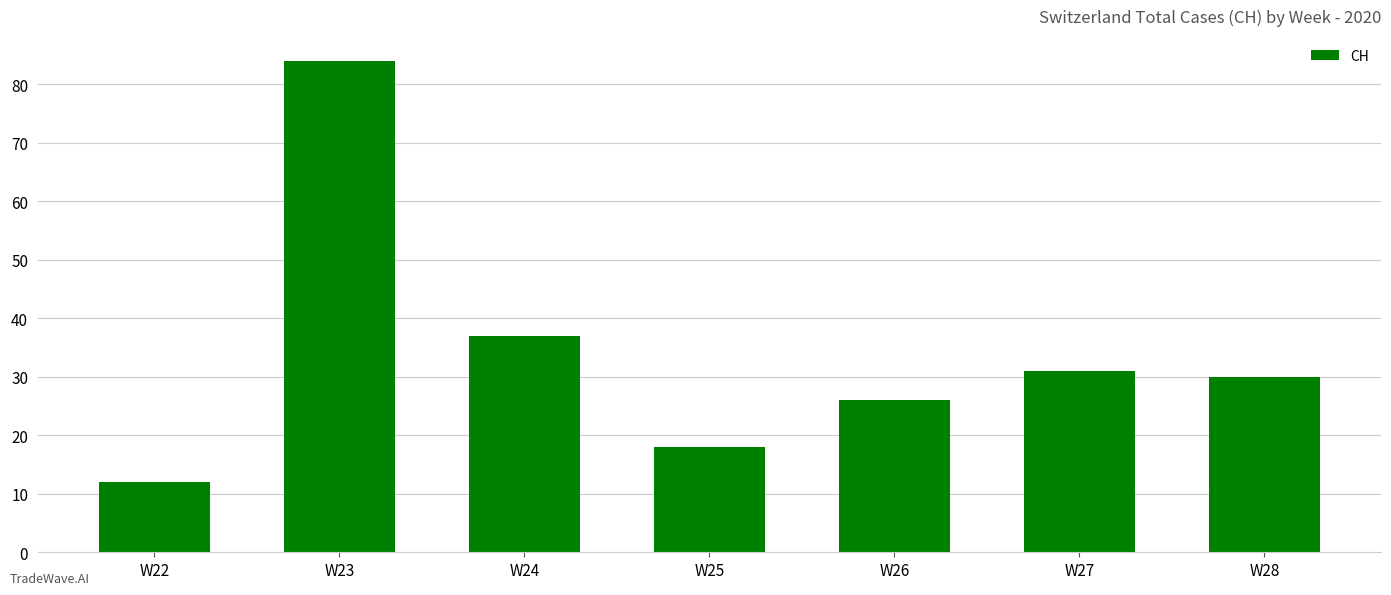

Are the bars horizontal?

No